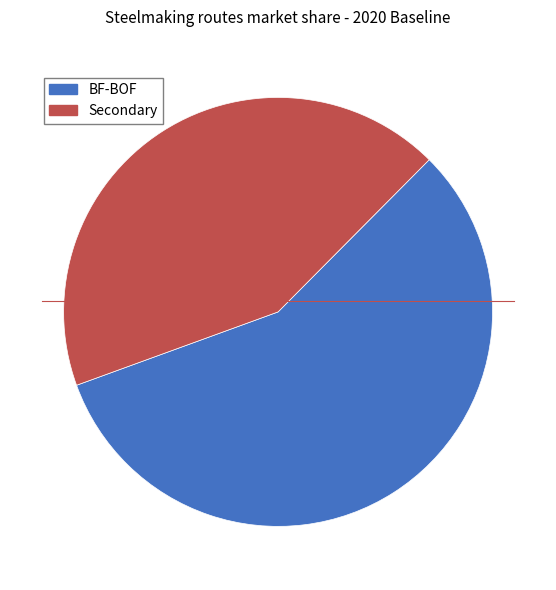

How many segments does this pie chart have?

2